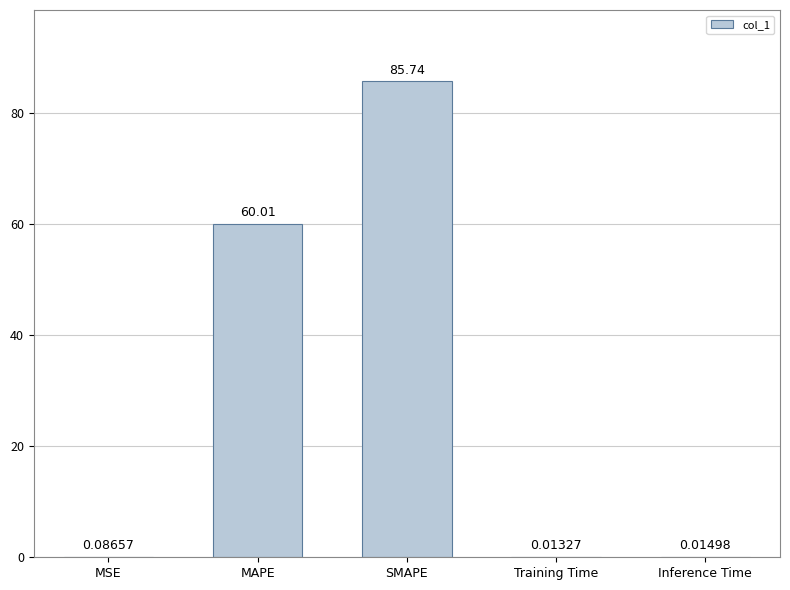

What is the maximum value shown in the chart?

85.7